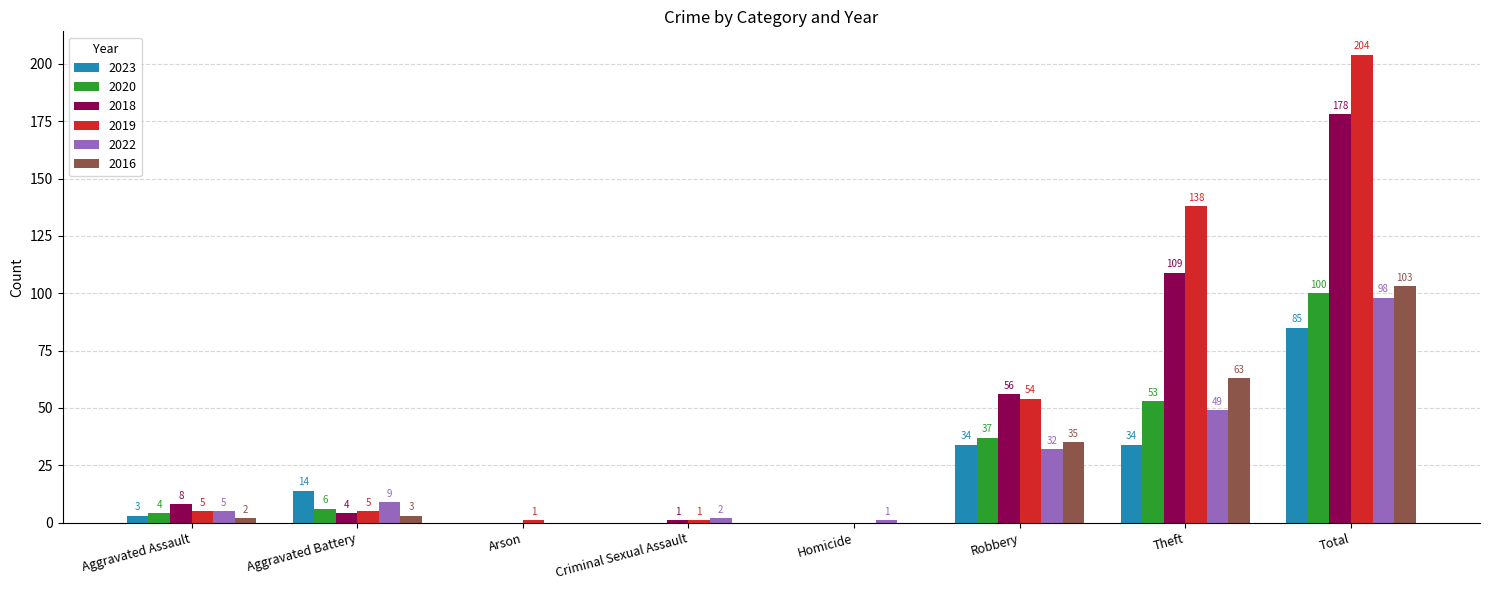

Which series has the largest range (max minus min)?

2019